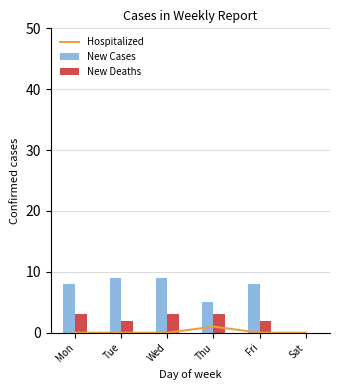

What is the greatest value displayed?

9